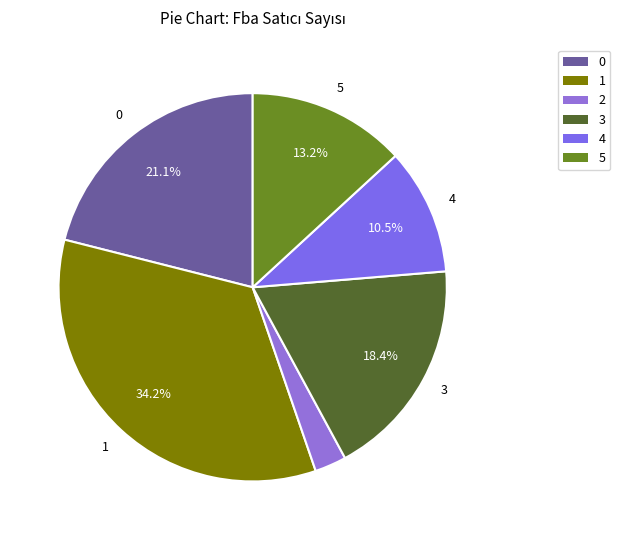

Between 3 and 4, which is larger?

3